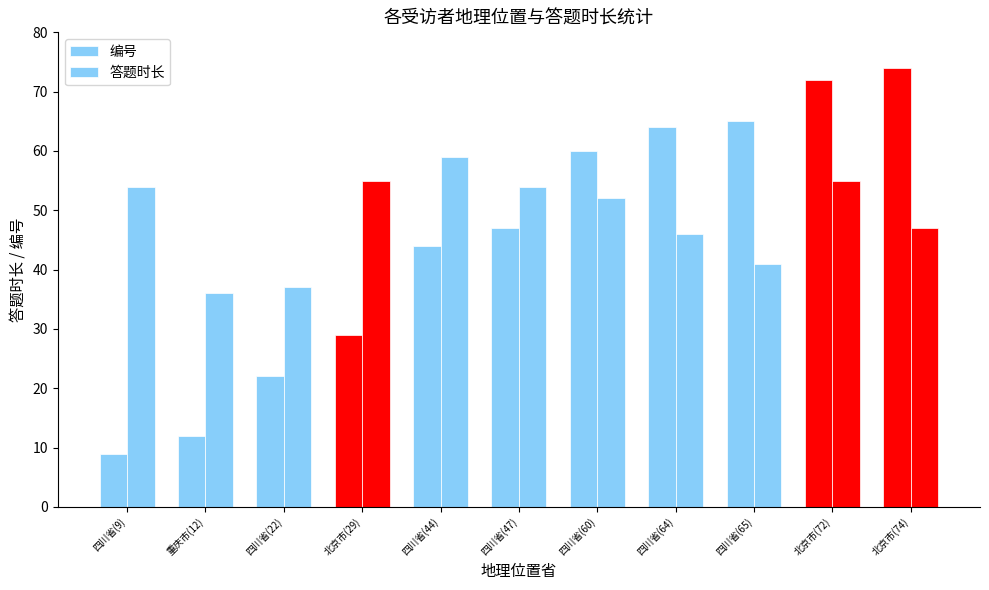

The value of 答题时长 at 四川省(44) is 59. True or false?

True